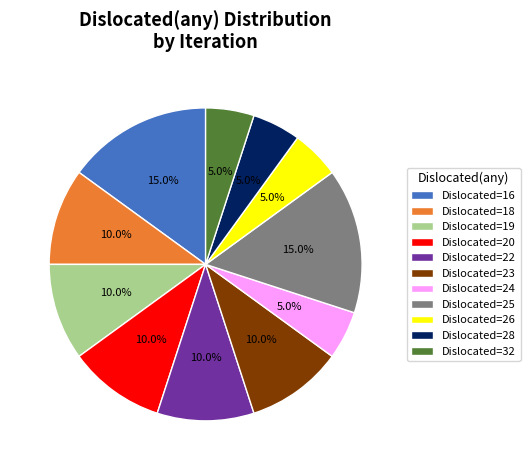

Approximately how many times larger is the value at Dislocated=32 compared to Dislocated=26?

1.0